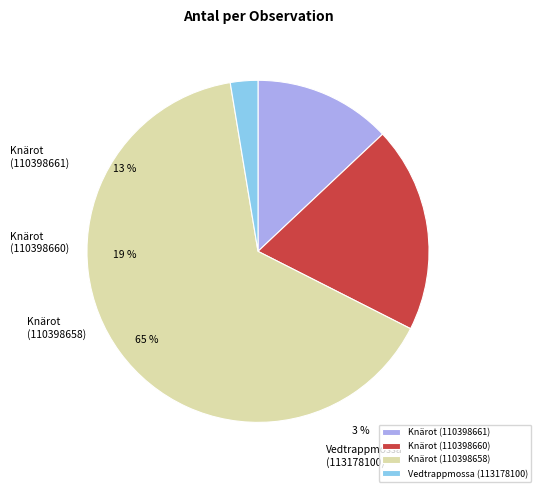

To the nearest percent, what is the difference between the largest and smallest slice percentages?

62%